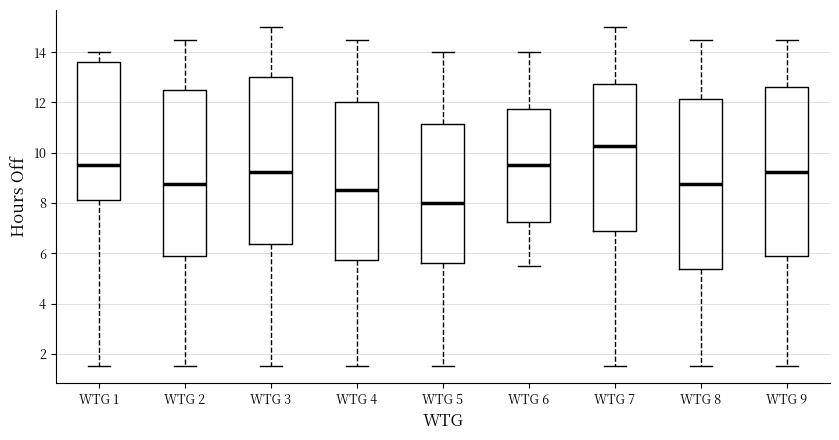

Reading left to right, transcribe this box plot: for each box, give where its median line is, the range the box spans, and where its two whiskers end, as read against the y-axis. The values are not printed on the chart, so give them approximately, as read against the axis.

WTG 1: median 9.6, box 8.2 to 13.6, whiskers 1.6 to 14.0
WTG 2: median 8.8, box 5.8 to 12.6, whiskers 1.6 to 14.6
WTG 3: median 9.2, box 6.4 to 13.0, whiskers 1.6 to 15.0
WTG 4: median 8.6, box 5.8 to 12.0, whiskers 1.6 to 14.6
WTG 5: median 8.0, box 5.6 to 11.2, whiskers 1.6 to 14.0
WTG 6: median 9.6, box 7.2 to 11.8, whiskers 5.6 to 14.0
WTG 7: median 10.2, box 6.8 to 12.8, whiskers 1.6 to 15.0
WTG 8: median 8.8, box 5.4 to 12.2, whiskers 1.6 to 14.6
WTG 9: median 9.2, box 5.8 to 12.6, whiskers 1.6 to 14.6